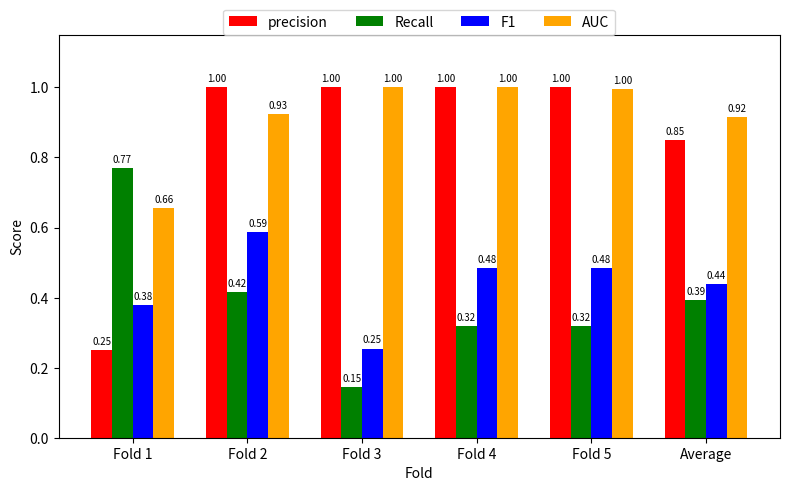

How many groups of bars are there?

6